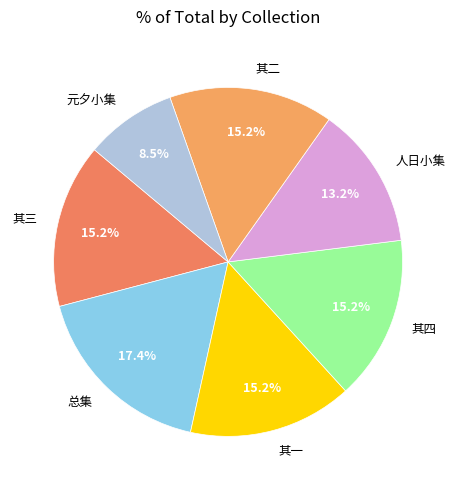

Does any single category account for the majority?

No